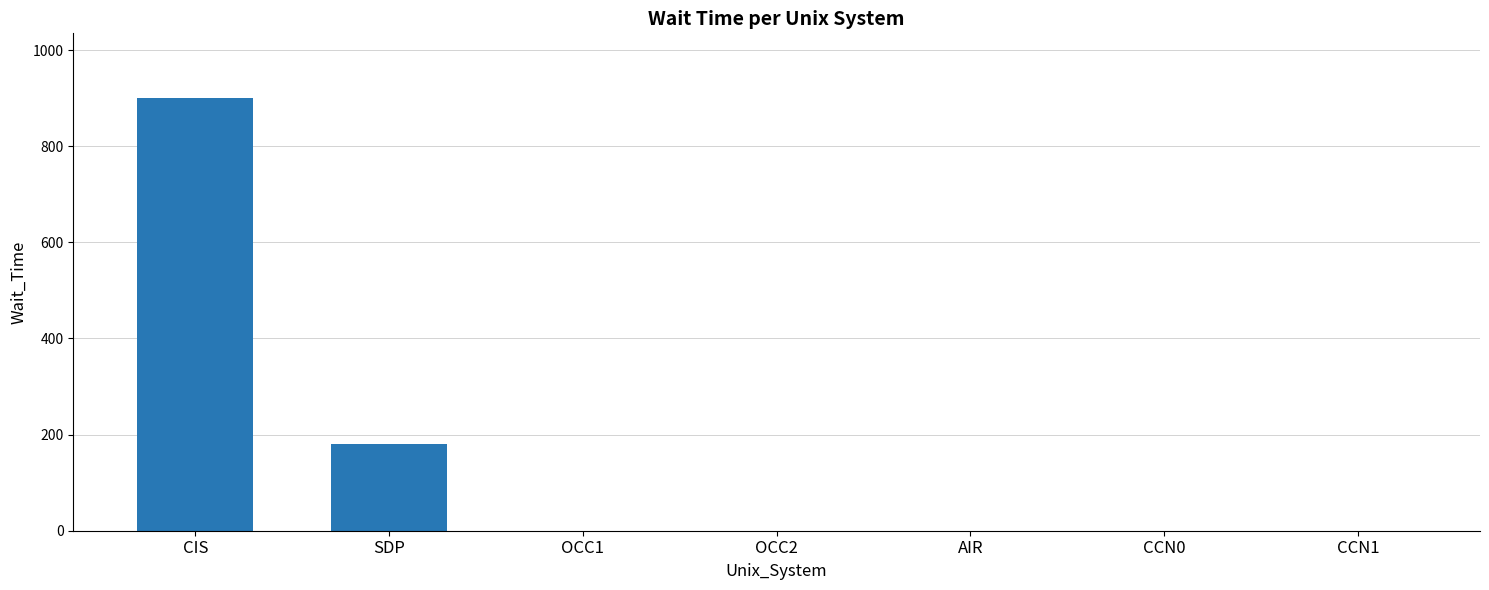

At which label is the value closest to 450?

SDP